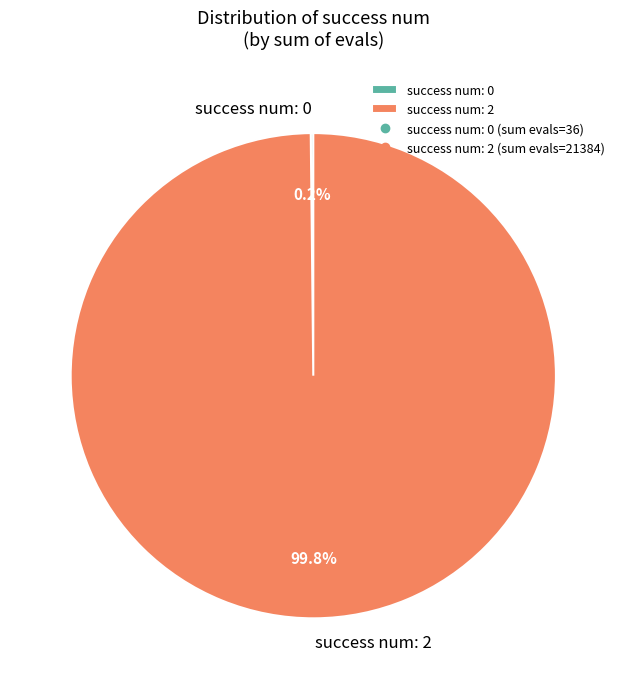

What is the largest slice in the pie chart?

success num: 2